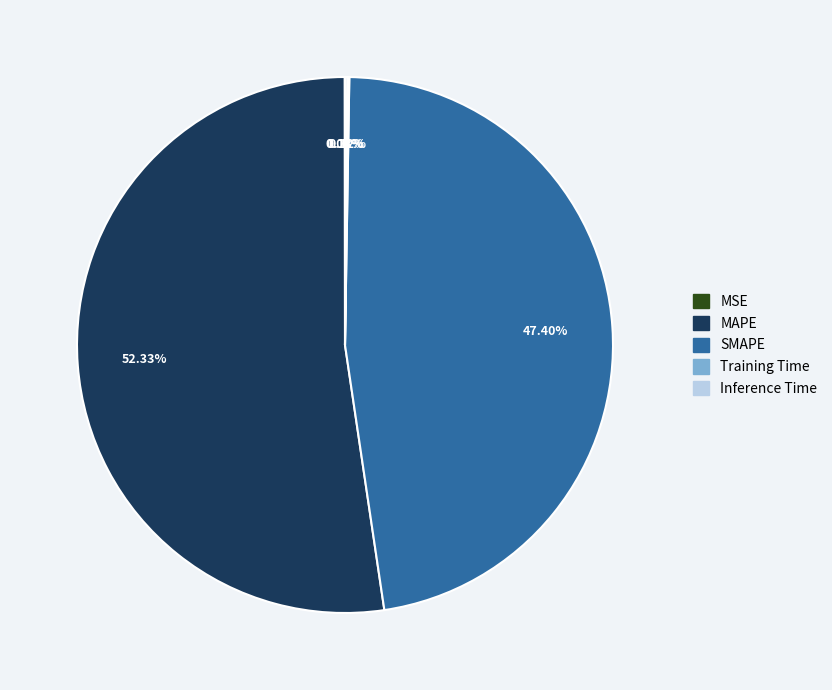

Which category accounts for the majority?

MAPE